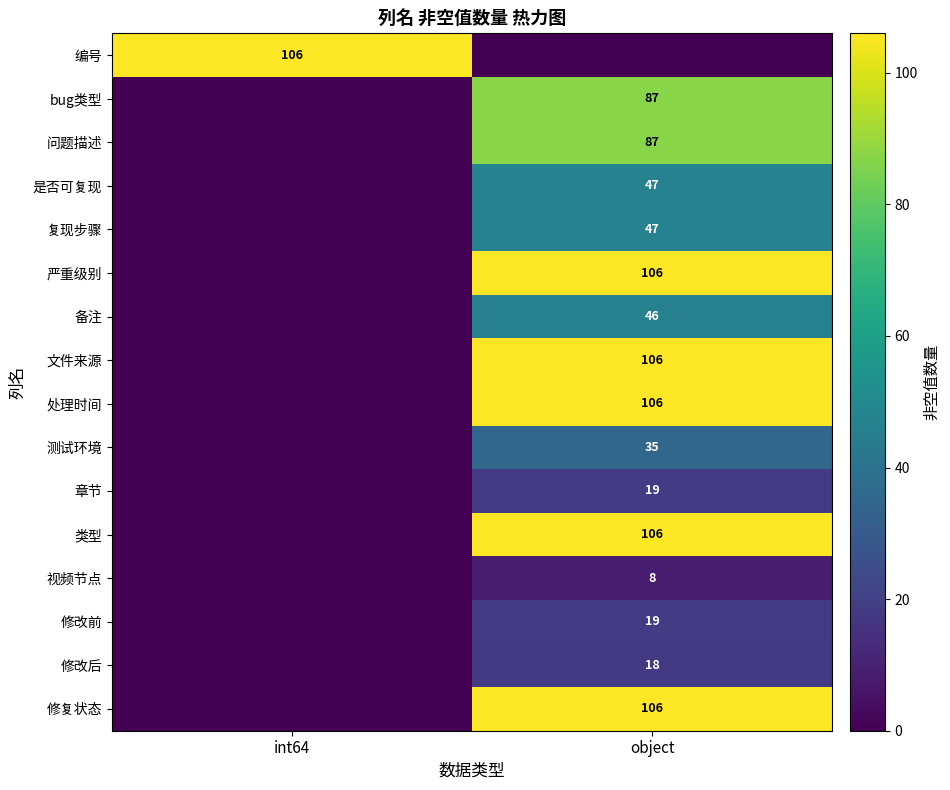

Is the value of 修复状态 at object greater than the value of 测试环境 at object?

Yes